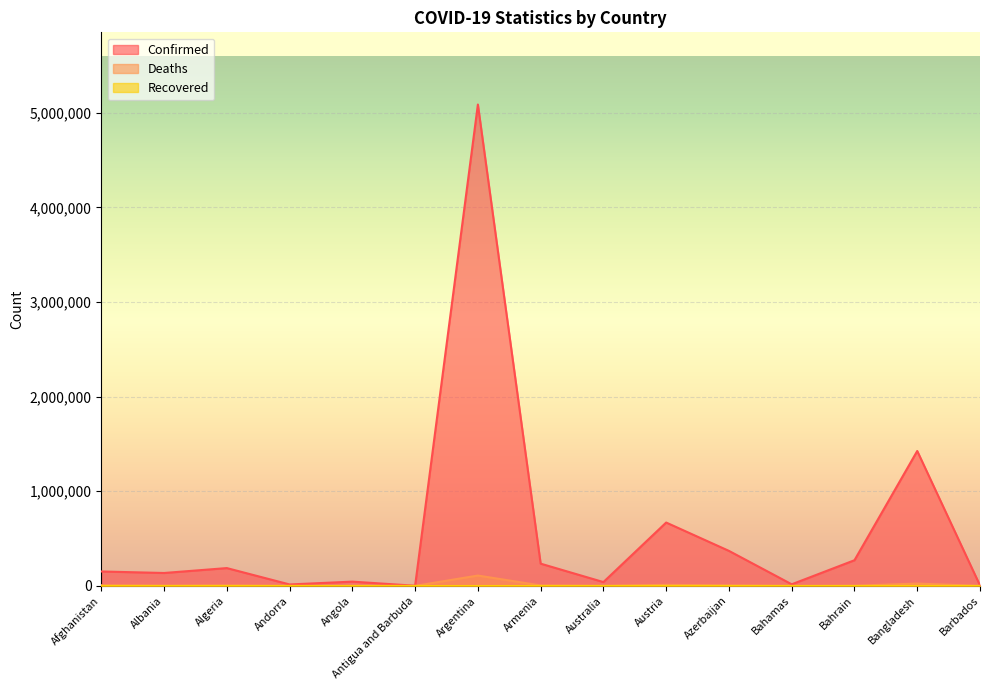

What is the value of the Deaths point at the 13th from the left?

1384